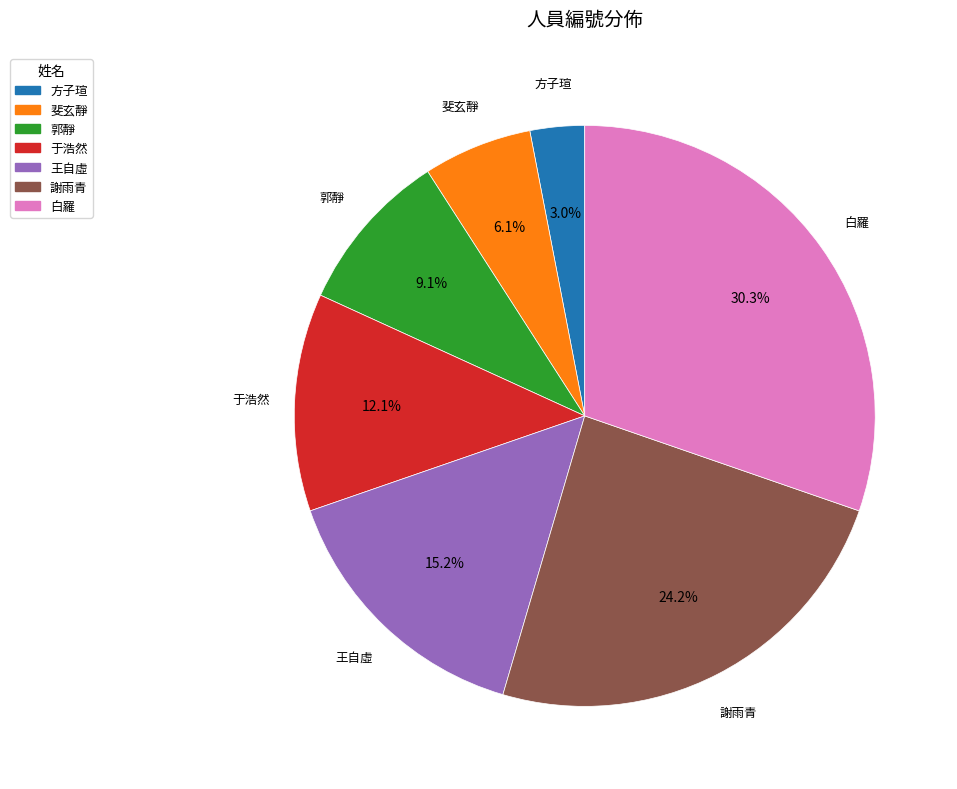

Count the number of slices in the pie.

7